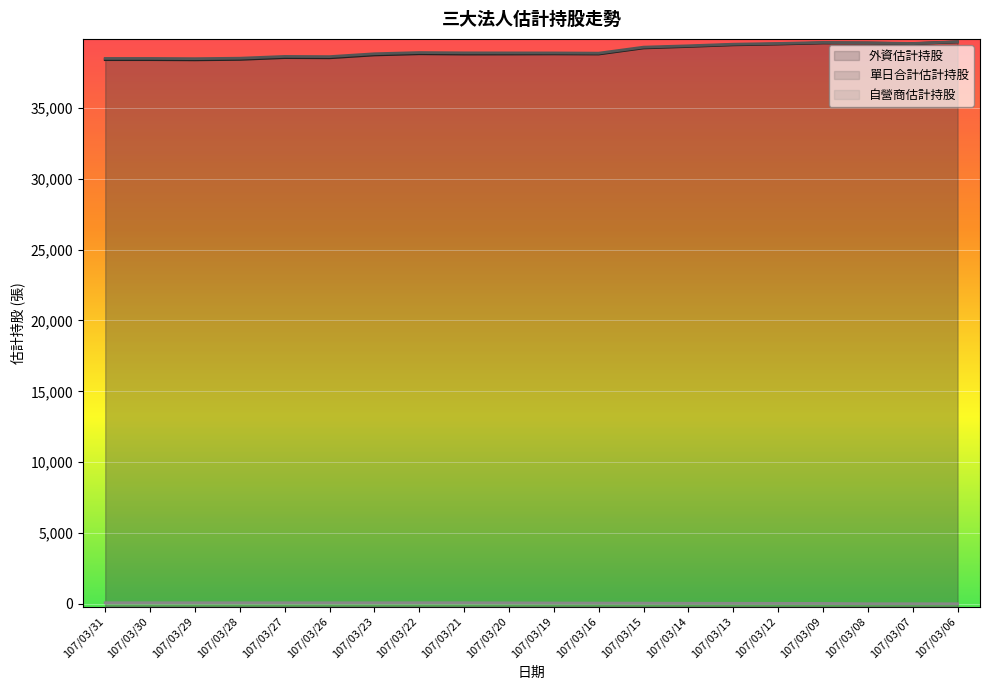

At 107/03/09, list the series in order from smallest to largest.

自營商估計持股, 外資估計持股, 單日合計估計持股